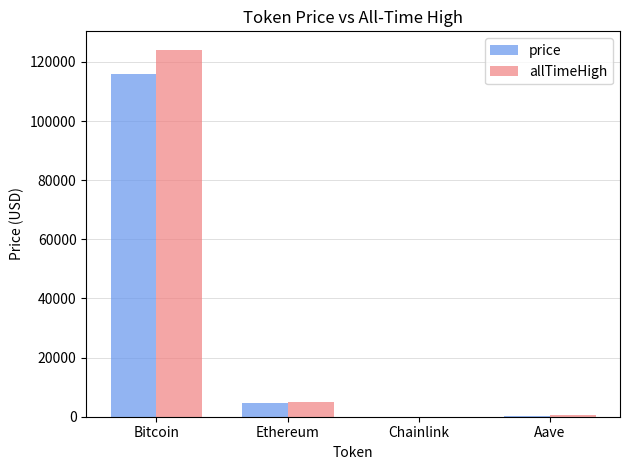

How many groups of bars are there?

4